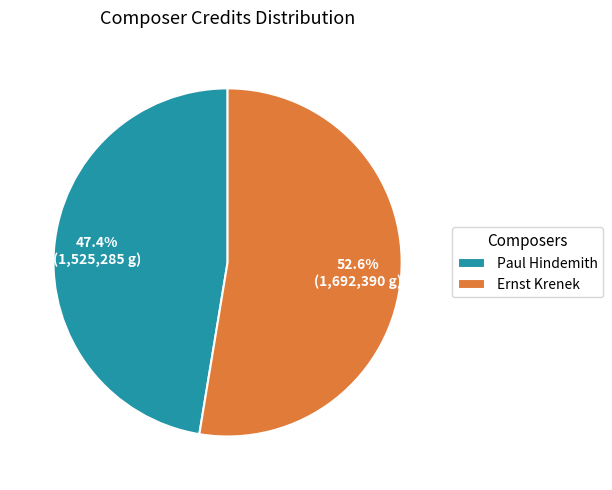

Approximately how many times larger is the value at Paul Hindemith compared to Ernst Krenek?

0.9